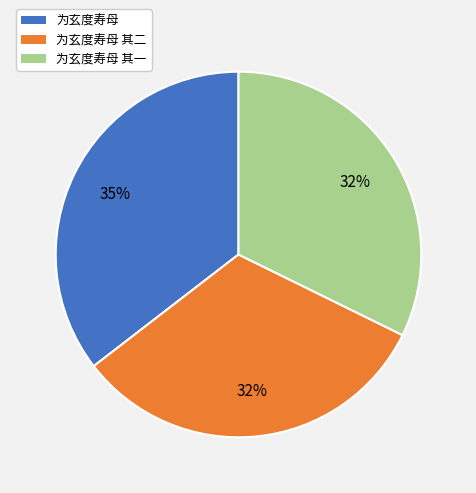

Count the number of slices in the pie.

3